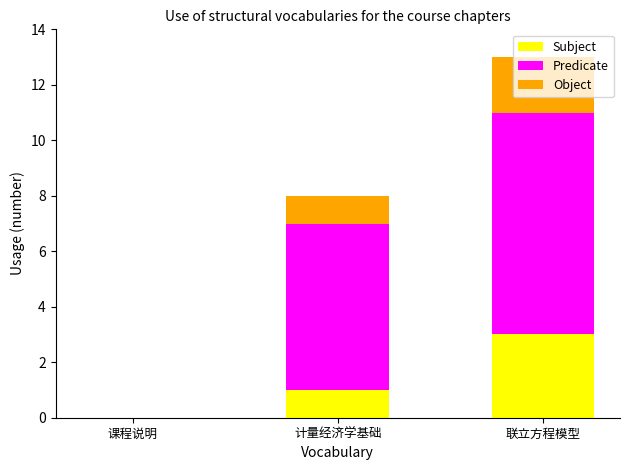

Is it true that Subject equals 0 at 课程说明?

True